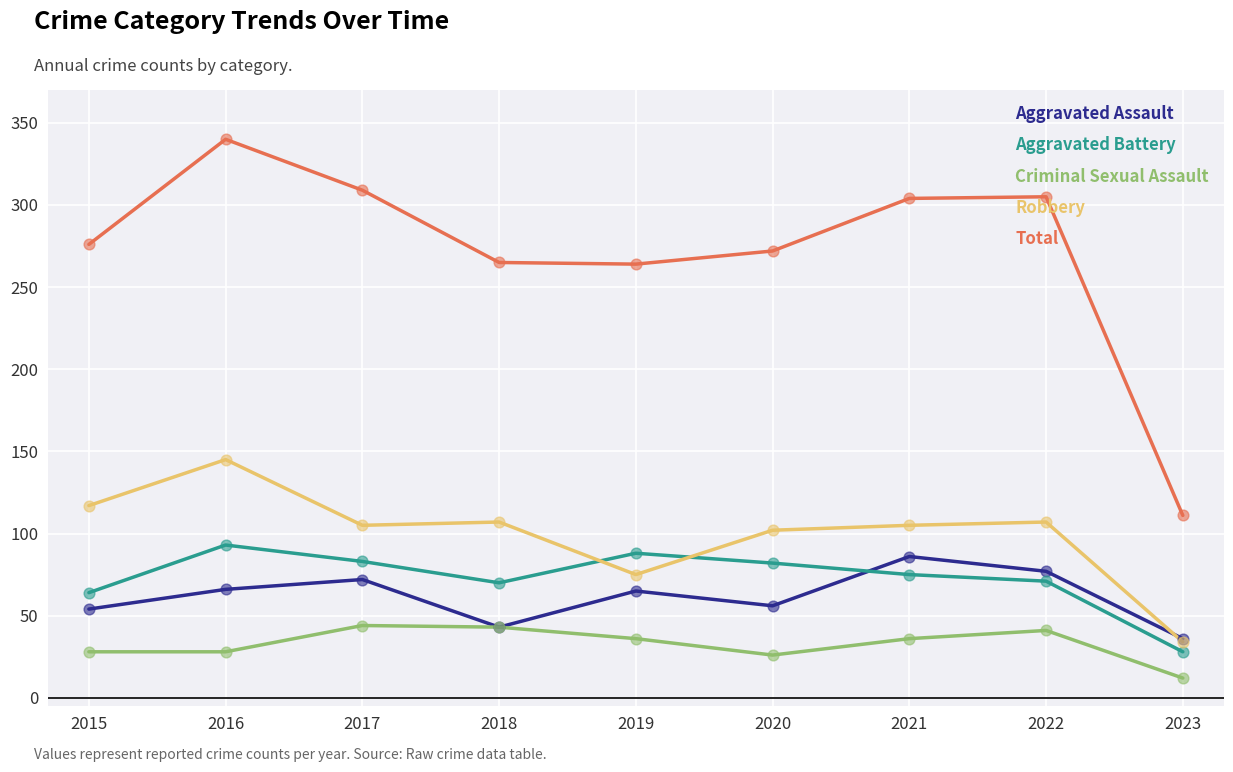

What is the difference between the highest and lowest values at 2016?

312